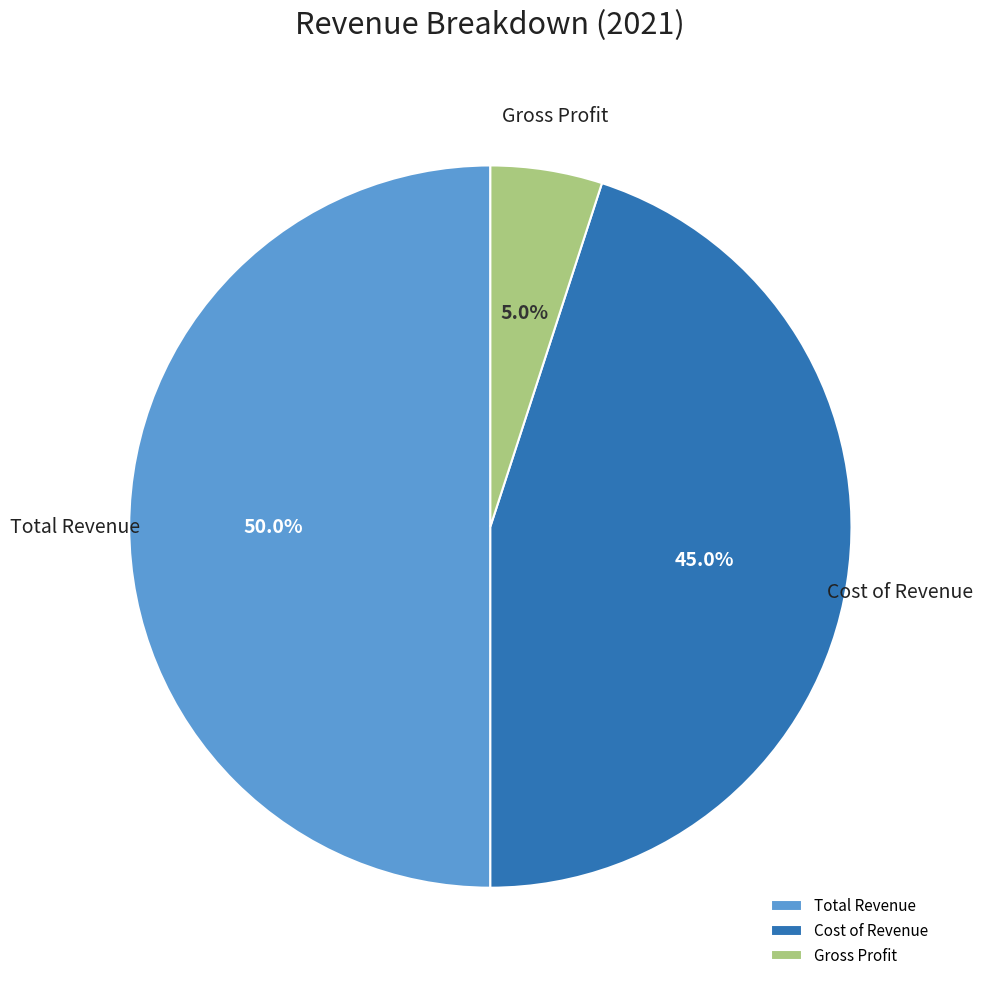

How much of the chart is everything except Total Revenue?

50.0%